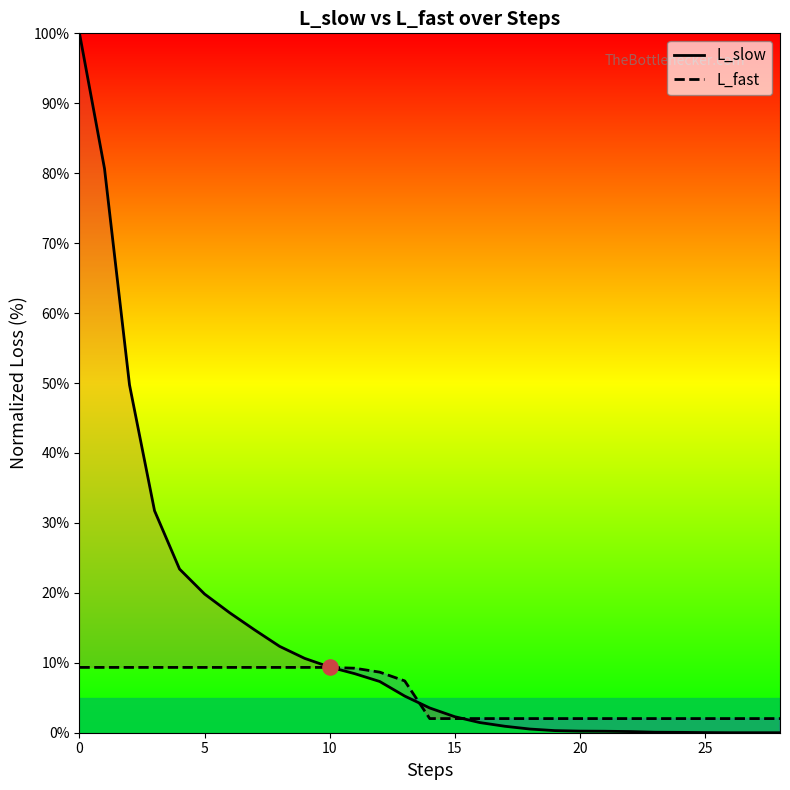

At how many categories does at least one series exceed 79?

2